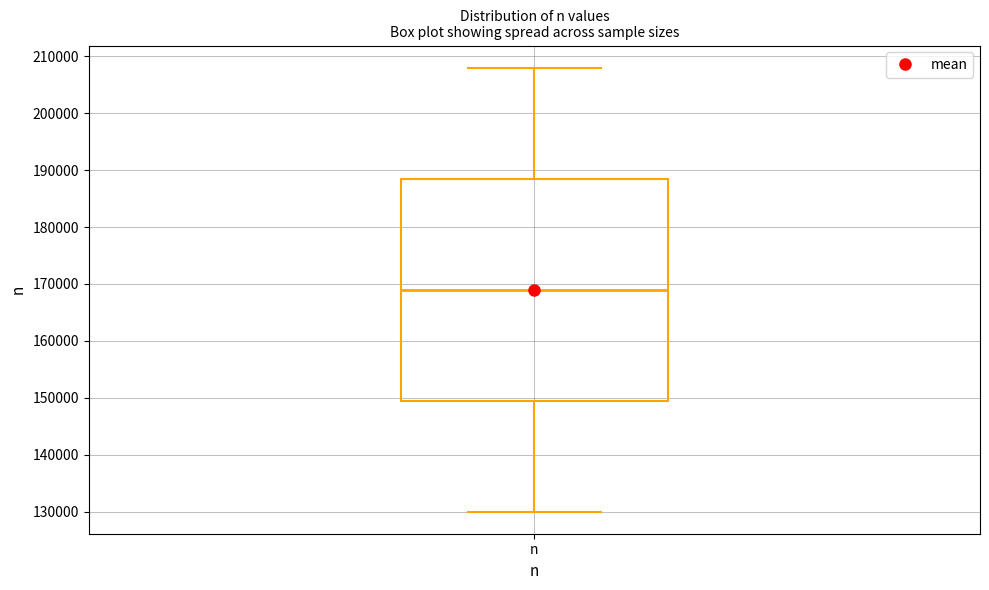

Read this box plot against the y-axis: the position of the median line, the range covered by the box, and the ends of both whiskers. The values are not printed on the chart, so give them approximately, as read against the axis.

median 169000, box 150000 to 189000, whiskers 130000 to 208000